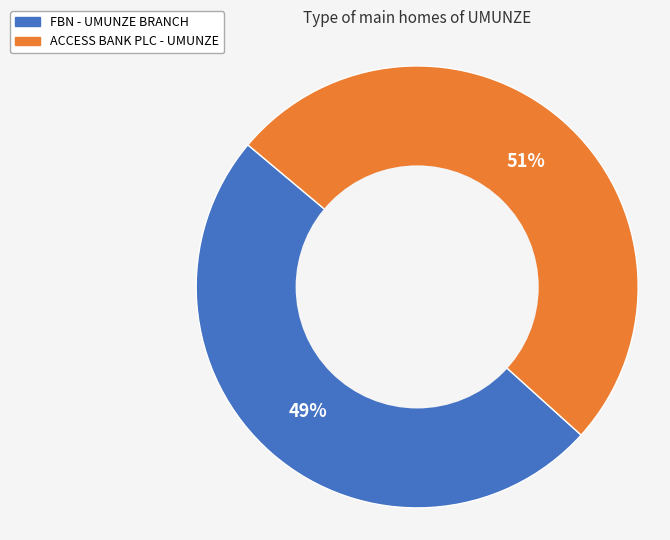

Between ACCESS BANK PLC - UMUNZE and FBN - UMUNZE BRANCH, which is larger?

ACCESS BANK PLC - UMUNZE